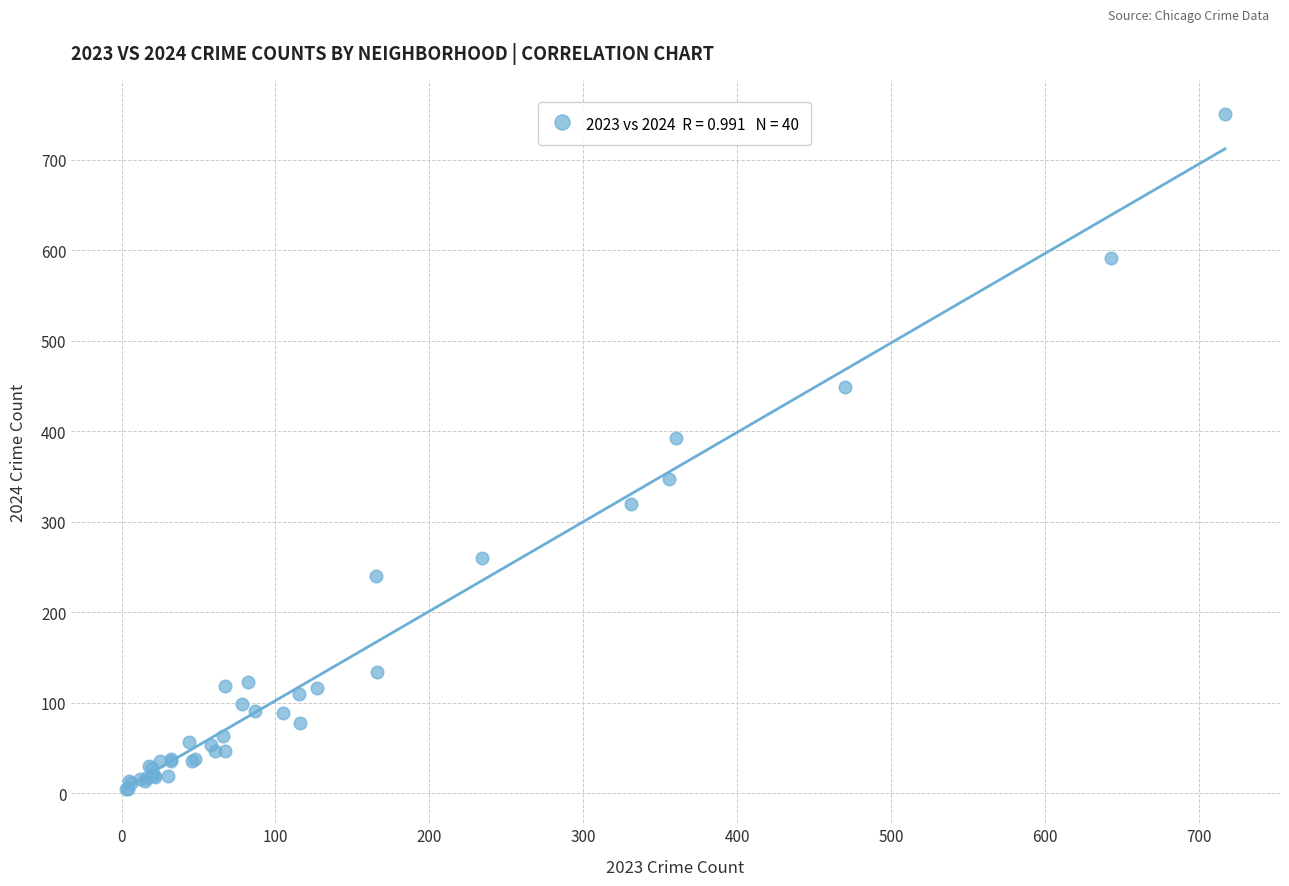

What Y value in the scatter plot is closest to 377?

392